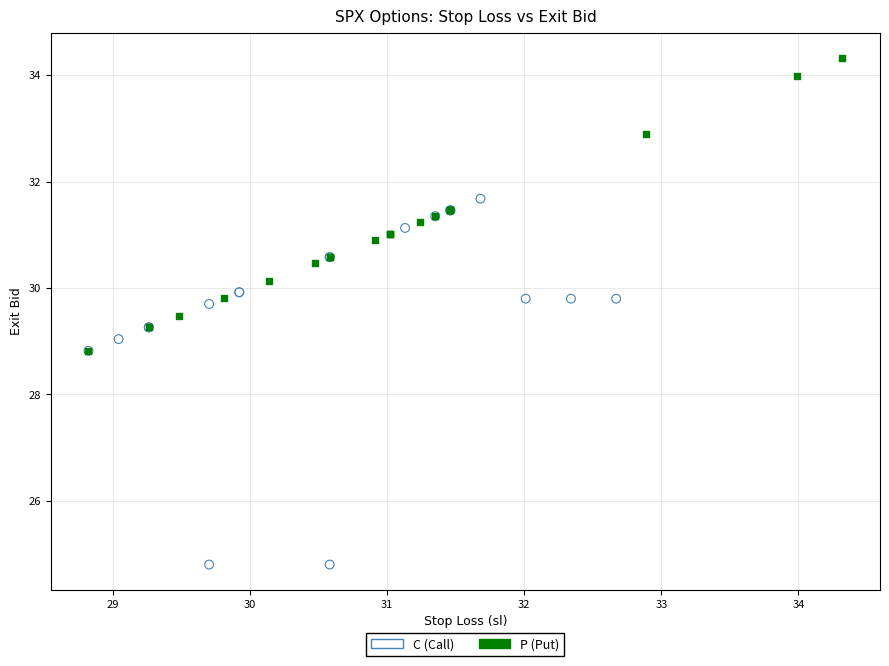

Which series reaches the minimum Y coordinate?

C (Call)